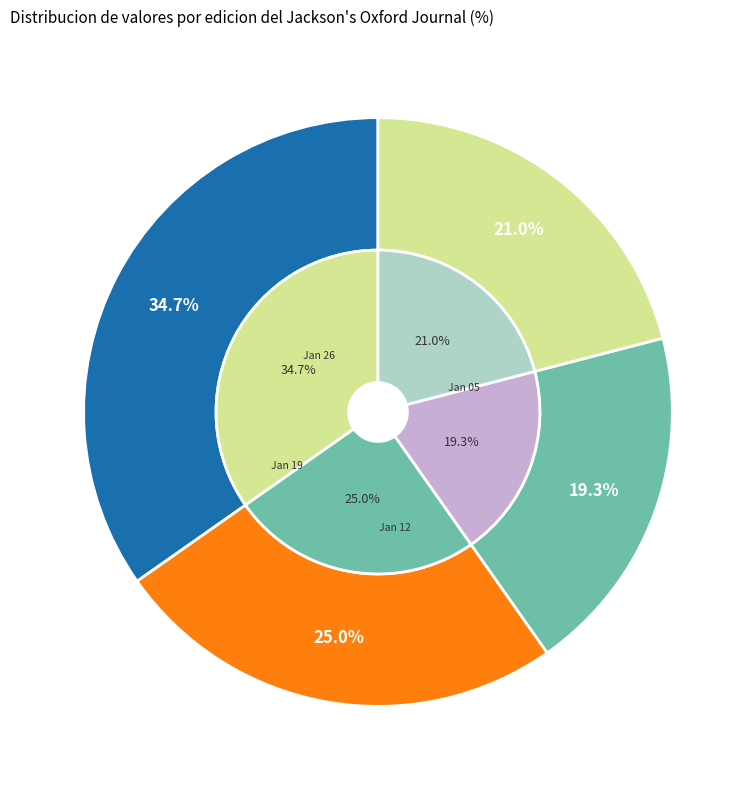

To the nearest percent, what is the combined percentage of 1811.01.12_Jackson'sOxfordJournal and 1811.01.19_Jackson'sOxfordJournal?

44%